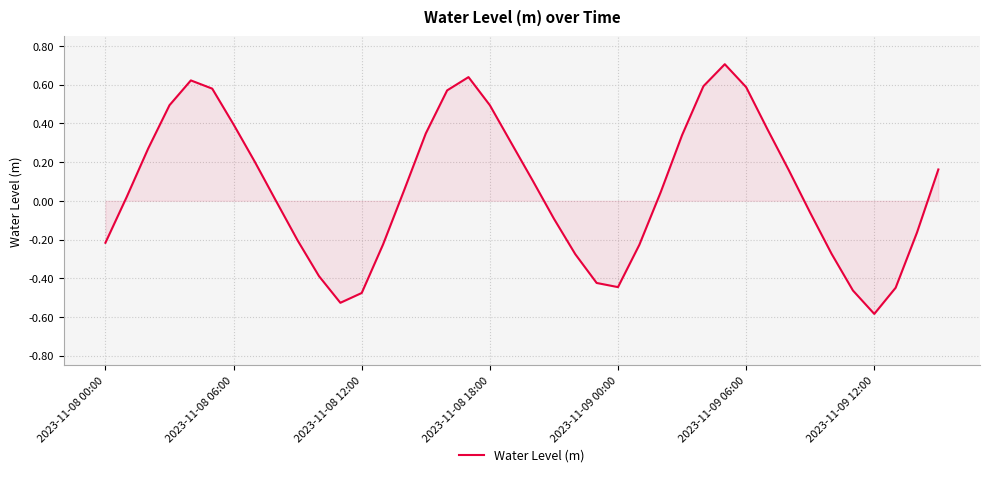

What is the difference between the maximum and minimum values?

1.3